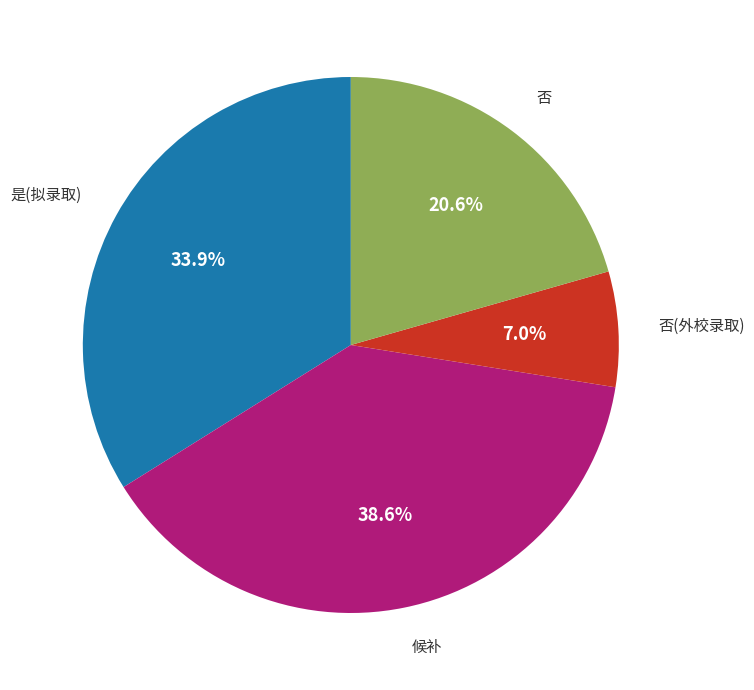

Is there any slice that represents more than half of the pie?

No